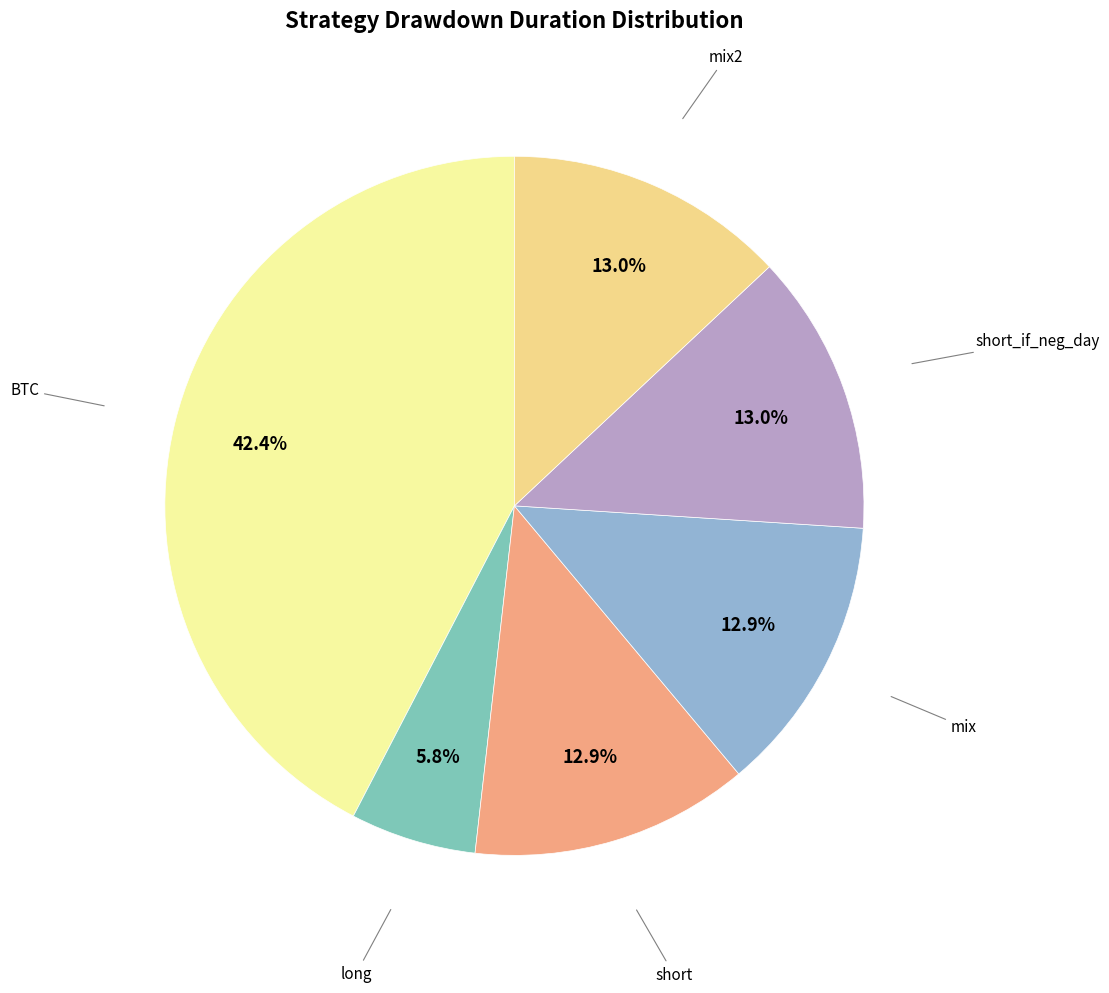

To the nearest percent, what is the average slice percentage?

17%